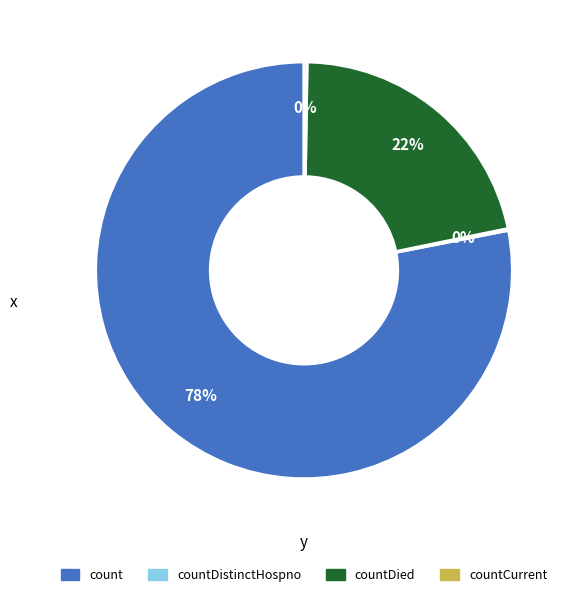

The countDied slice represents 32% of the pie. True or false?

False